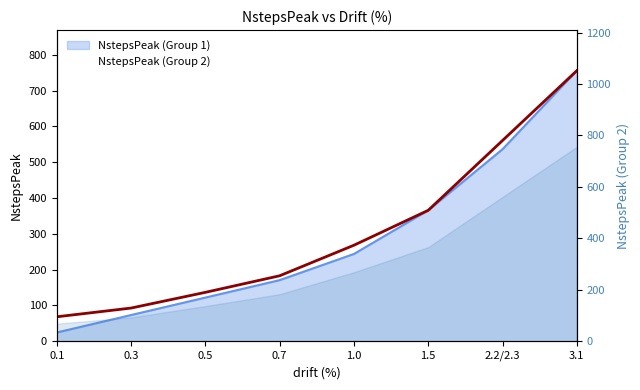

True or false: there are more than 0 points higher than both neighbors.

False